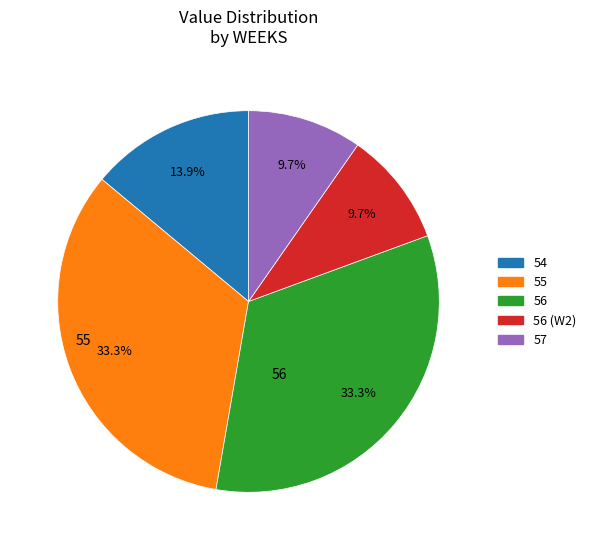

Is there any slice that represents more than half of the pie?

No